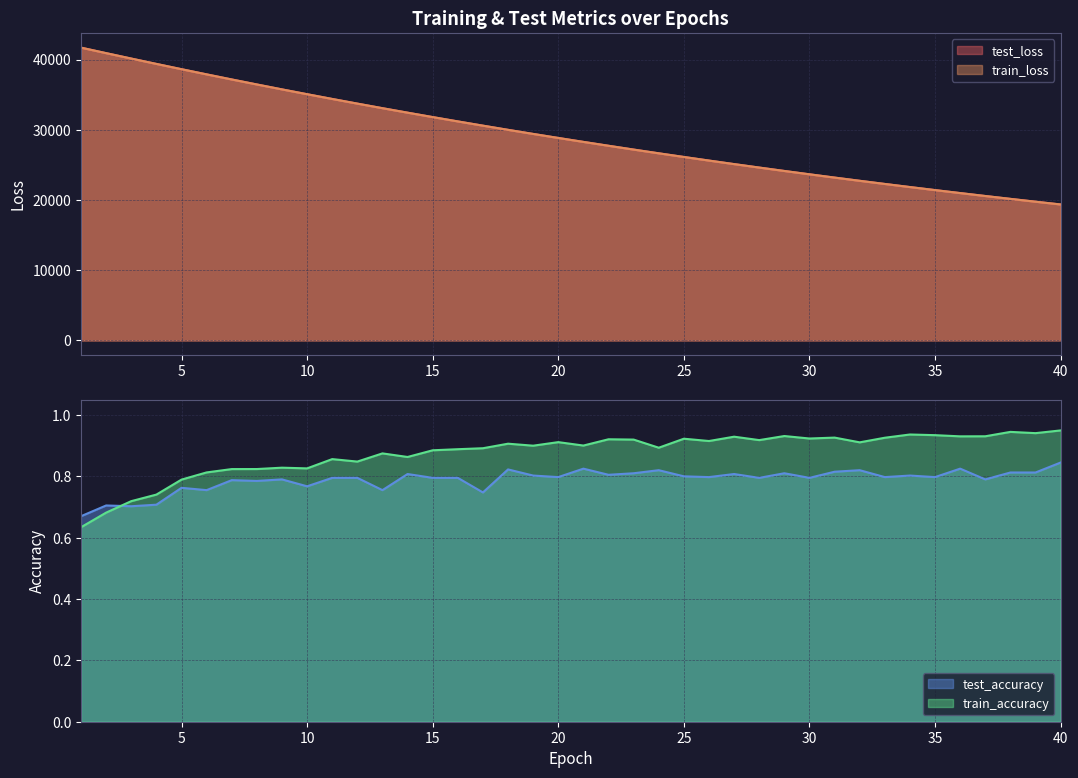

True or false: test_loss and test_accuracy cross at least once.

False